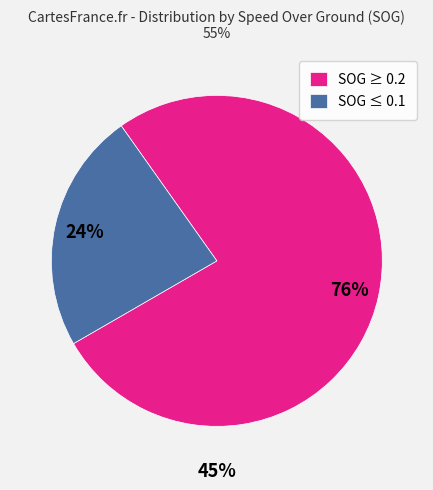

Does 0.1 account for over 50% of the chart?

No